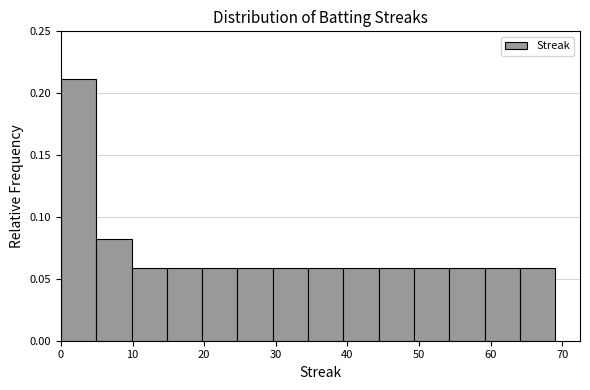

Reading left to right, transcribe this chart: for each bar, give the range it covers on the x-axis and its height. Neither the bar edges nor the heights are printed on the chart, so give them approximately, as read against the axes.

0 to 5: 0.21
5 to 10: 0.08
10 to 15: 0.06
15 to 20: 0.06
20 to 25: 0.06
25 to 30: 0.06
30 to 35: 0.06
35 to 39: 0.06
39 to 44: 0.06
44 to 49: 0.06
49 to 54: 0.06
54 to 59: 0.06
59 to 64: 0.06
64 to 69: 0.06